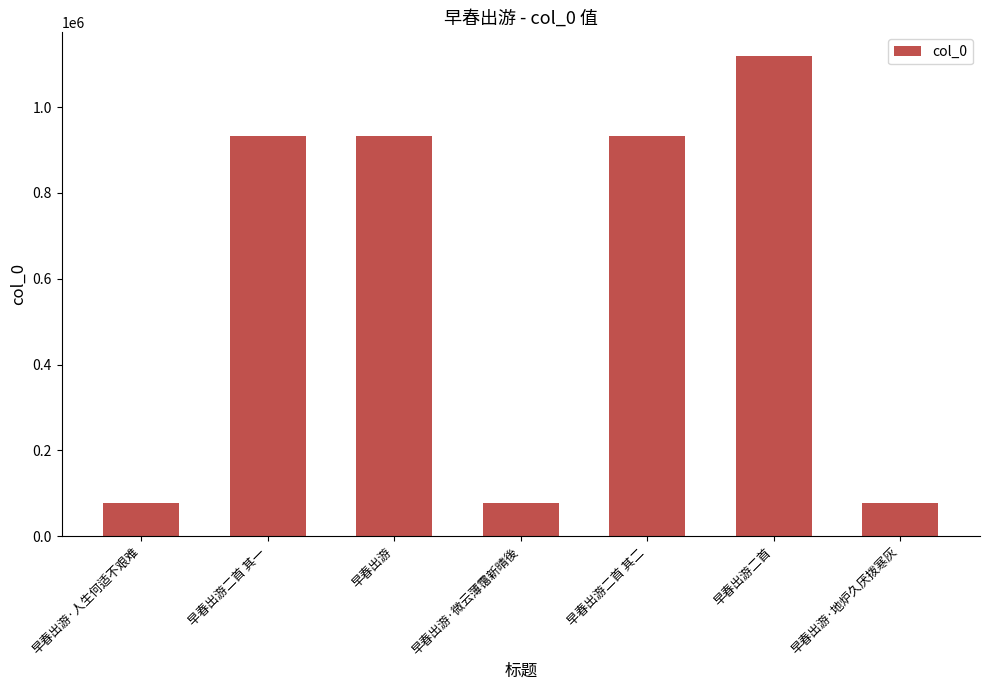

How many data points are less than 931501?

3